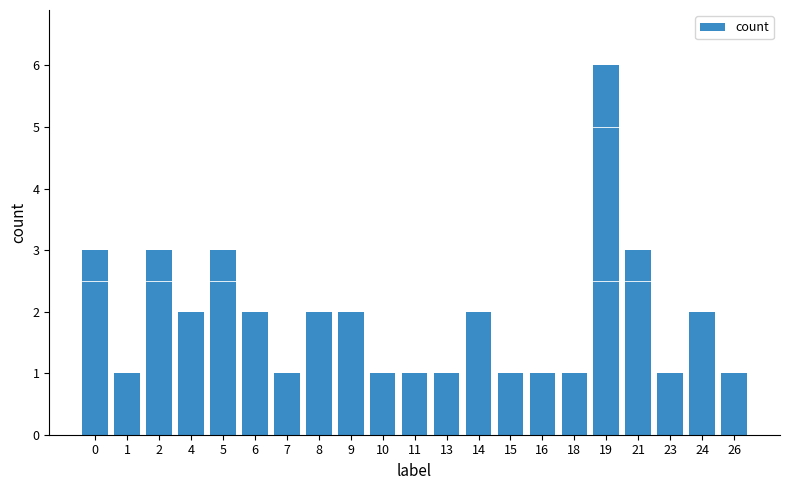

Reading right to left, extract all data points from this chart.

26=1	24=2	23=1	21=3	19=6	18=1	16=1	15=1	14=2	13=1	11=1	10=1	9=2	8=2	7=1	6=2	5=3	4=2	2=3	1=1	0=3